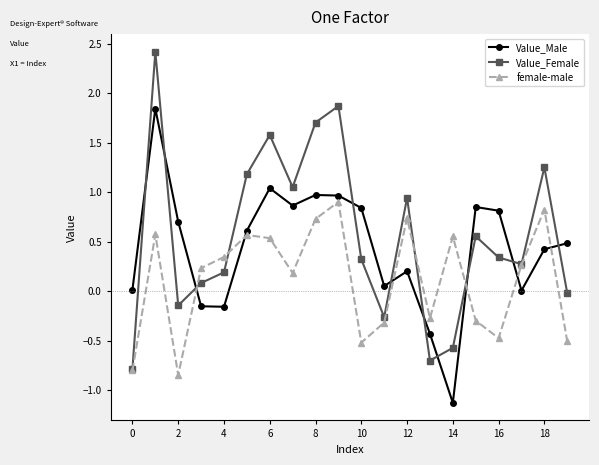

True or false: Value_Male and female-male intersect in this chart.

True